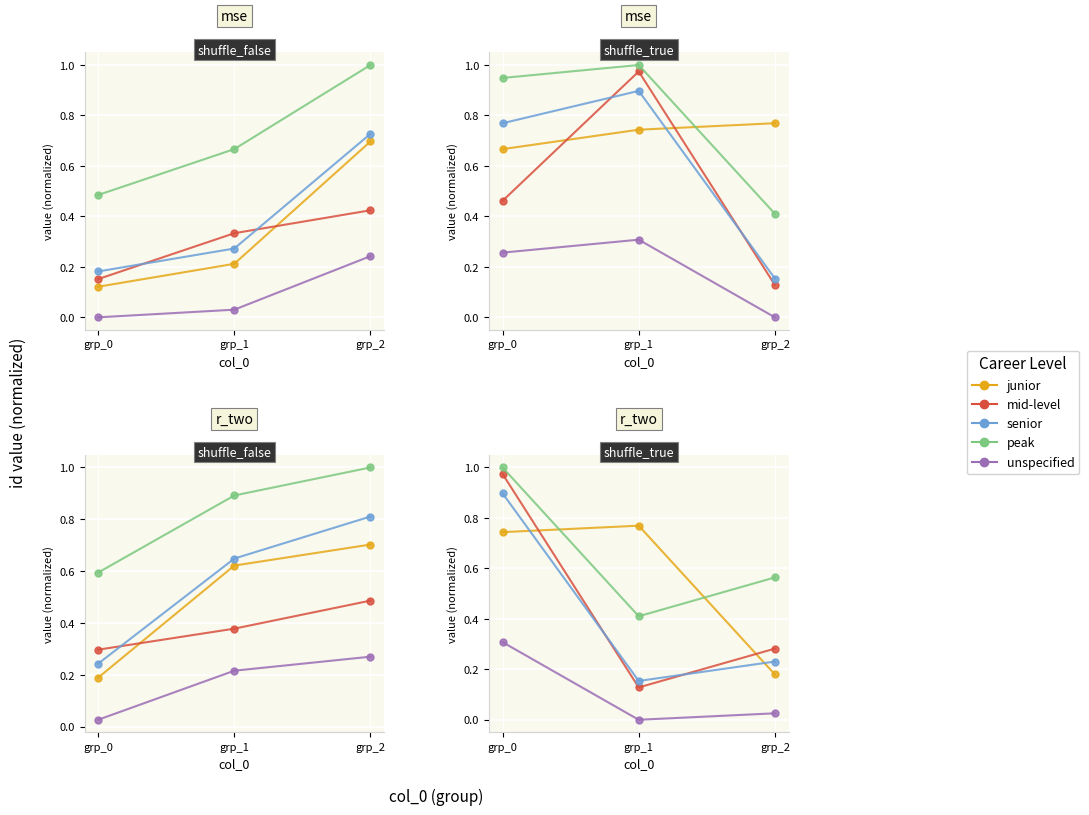

Is it true that mid-level equals 1.0 at grp_0?

True